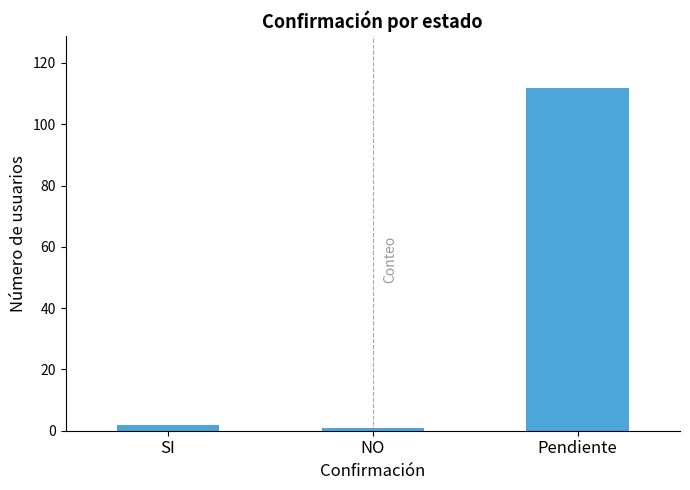

The chart shows a value of 2 at SI. True or false?

True